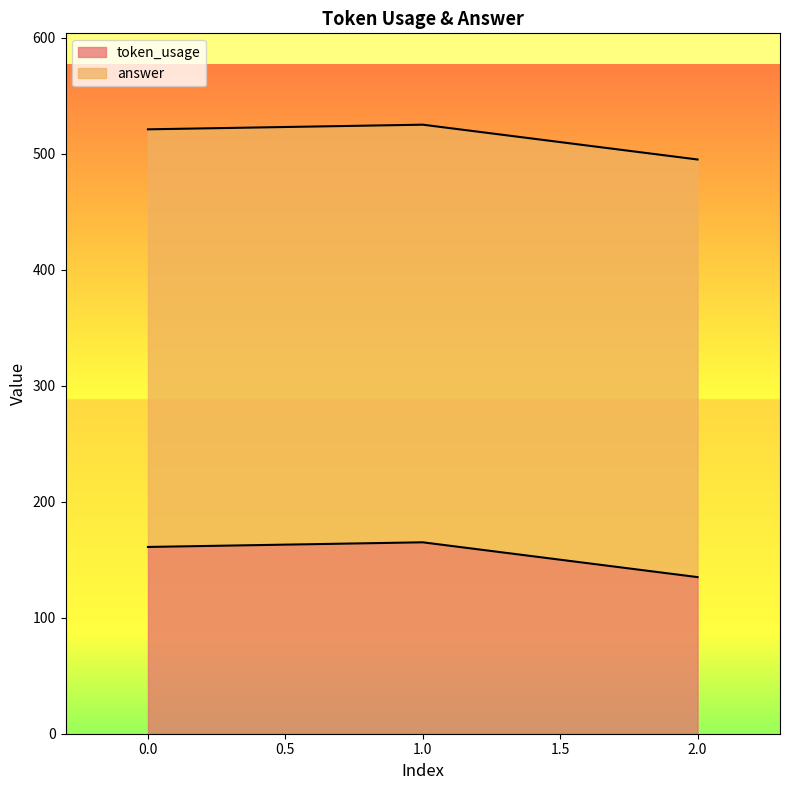

Reading right to left, list all the values displayed in this chart.

135	165	161